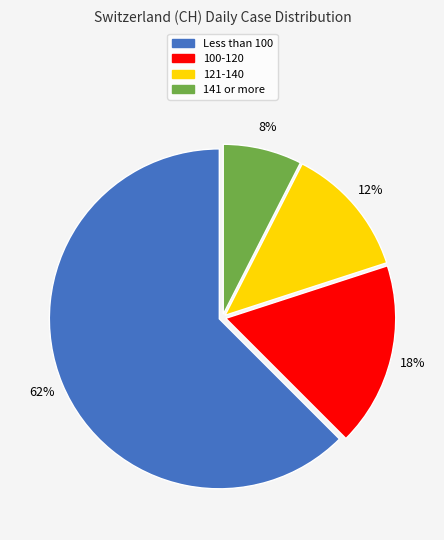

To the nearest percent, what percentage of the pie is 141 or more?

8%